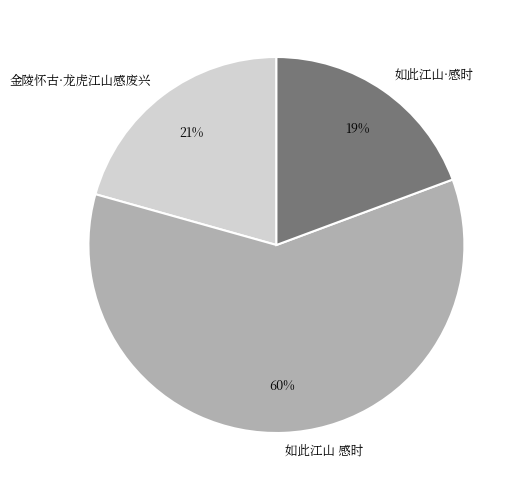

What is the majority slice?

如此江山 感时